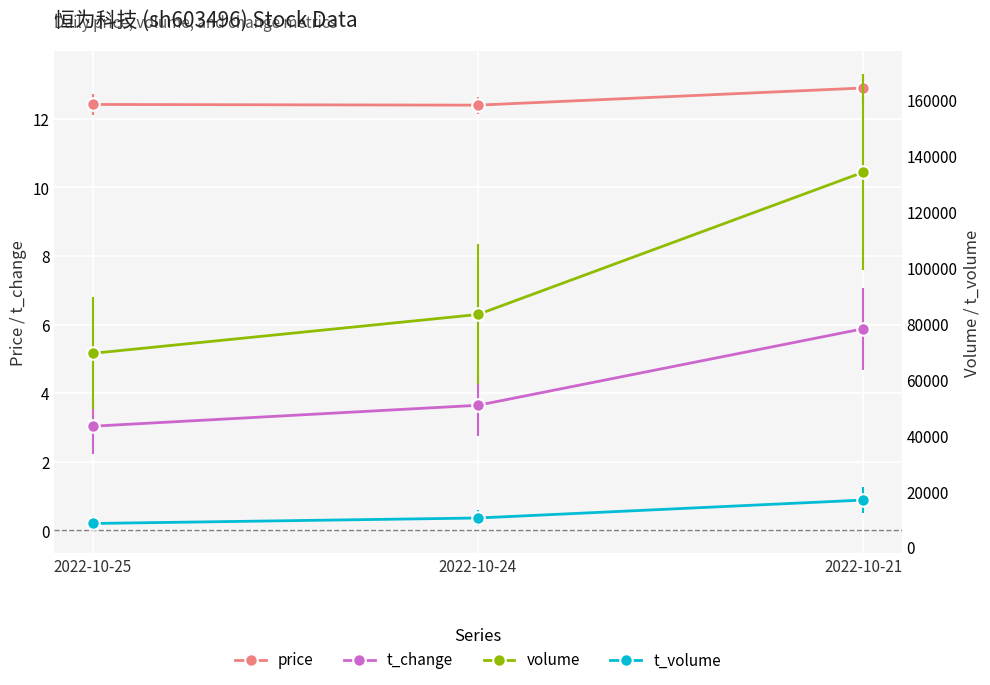

The volume series shows 30568.1 at 2022-10-24. True or false?

False